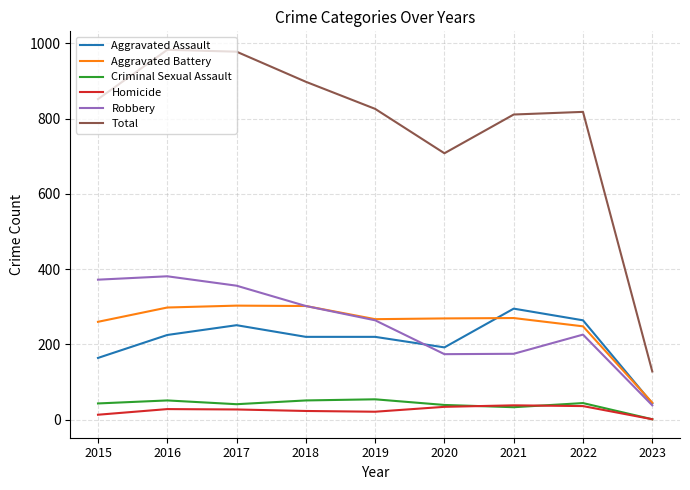

Which series has the largest total across all categories?

Total